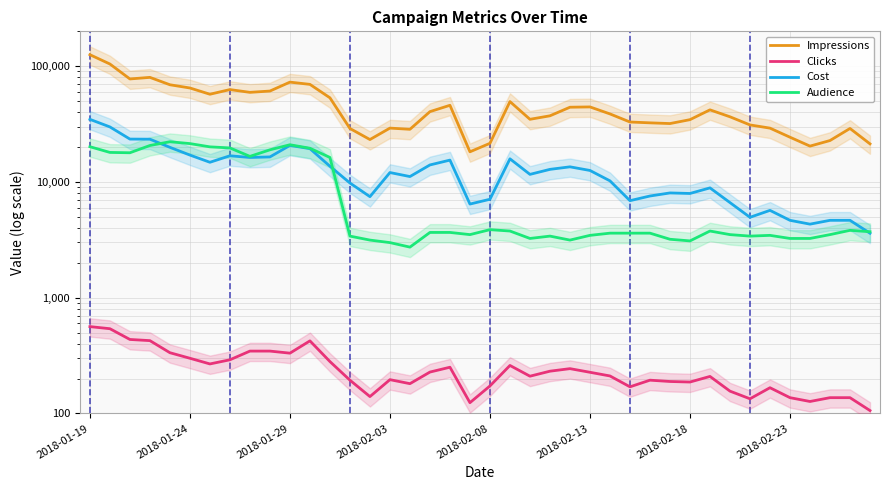

True or false: Cost and Impressions cross at least once.

False